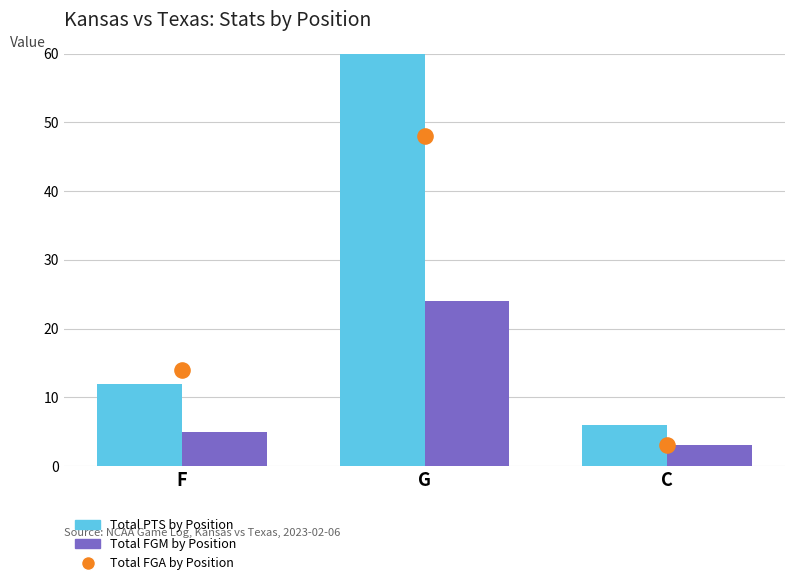

At how many categories does at least one series exceed 68?

1